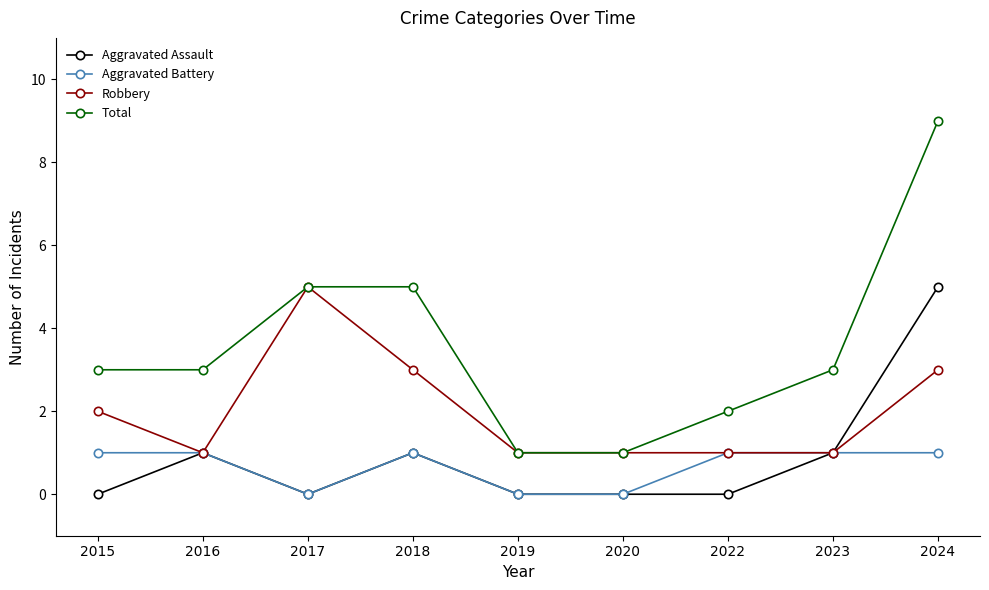

What is the sum of the Aggravated Battery values at 2015 and 2019?

1